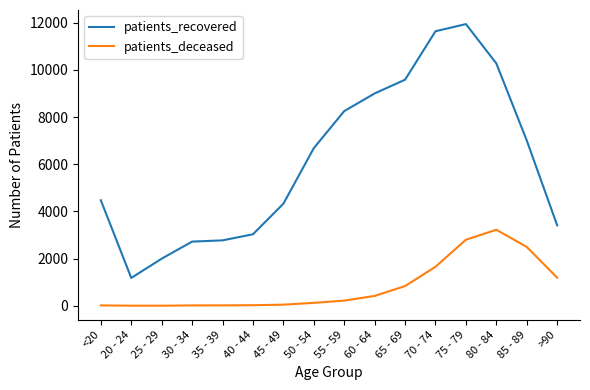

How many lines are shown in the chart?

2